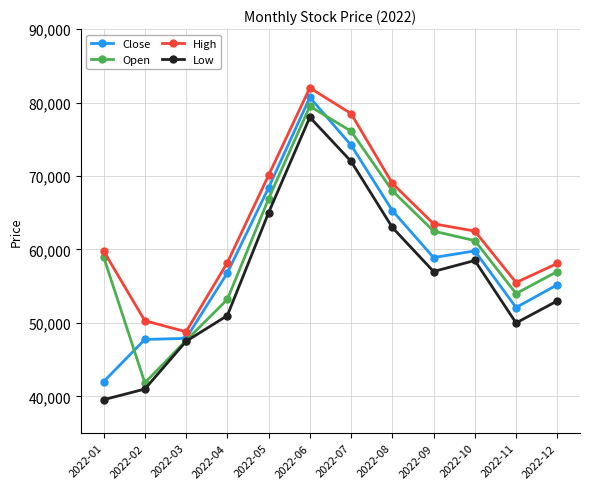

Which category has the highest value across all series?

2022-06